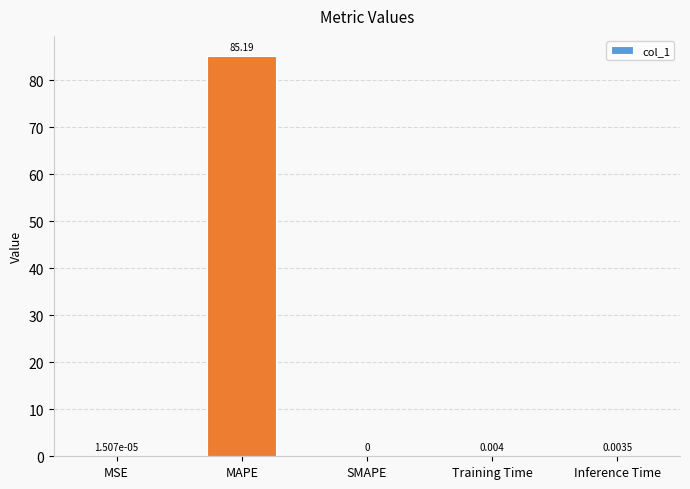

True or false: the data shows 0.0 at Inference Time.

True